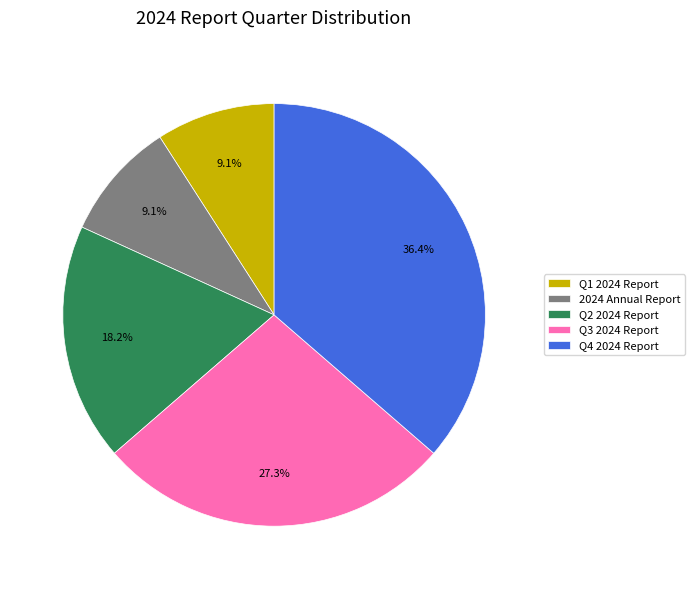

Count the number of slices in the pie.

5